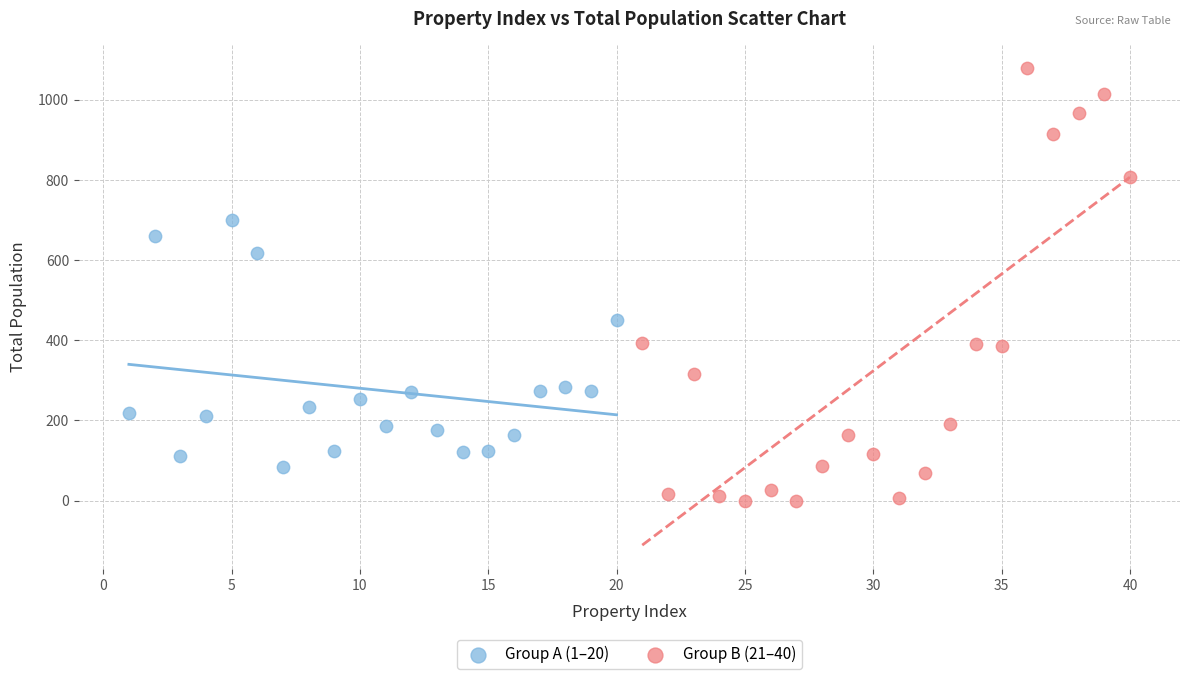

Which series reaches the minimum Y coordinate?

Group B (21–40)